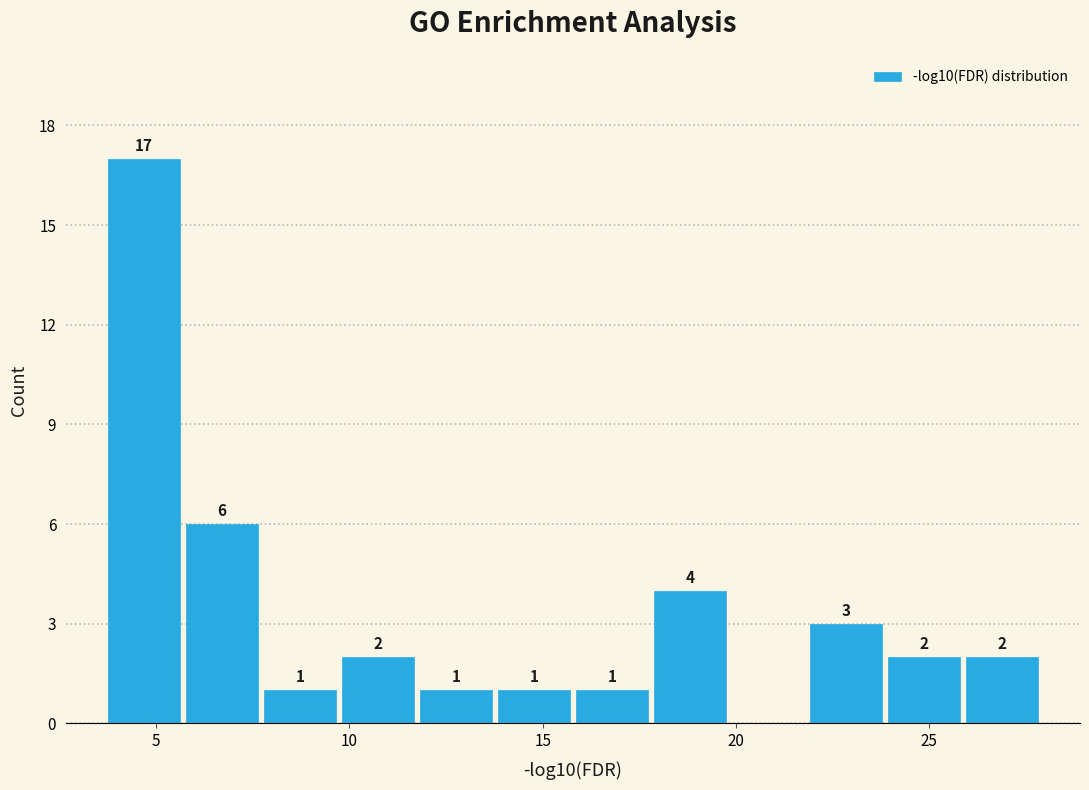

Which range on the x-axis has the tallest bar?

3.5 to 5.5